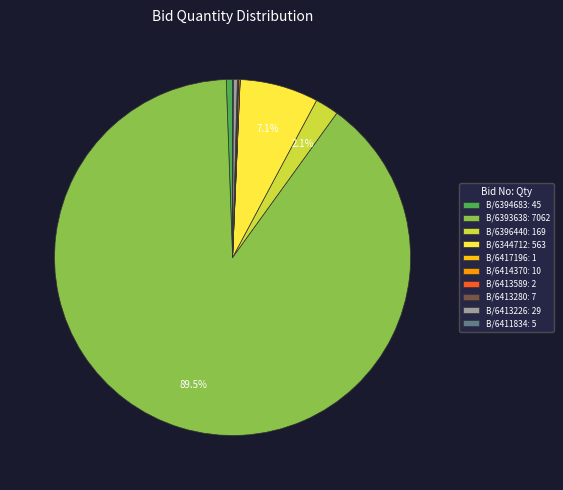

Which slice is the largest?

B/6393638: 7062